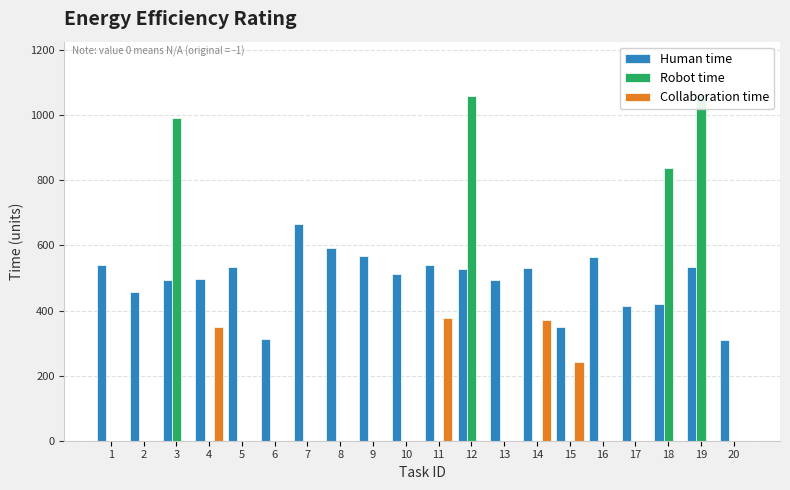

What are all the series names shown in the legend?

Human time, Robot time, Collaboration time